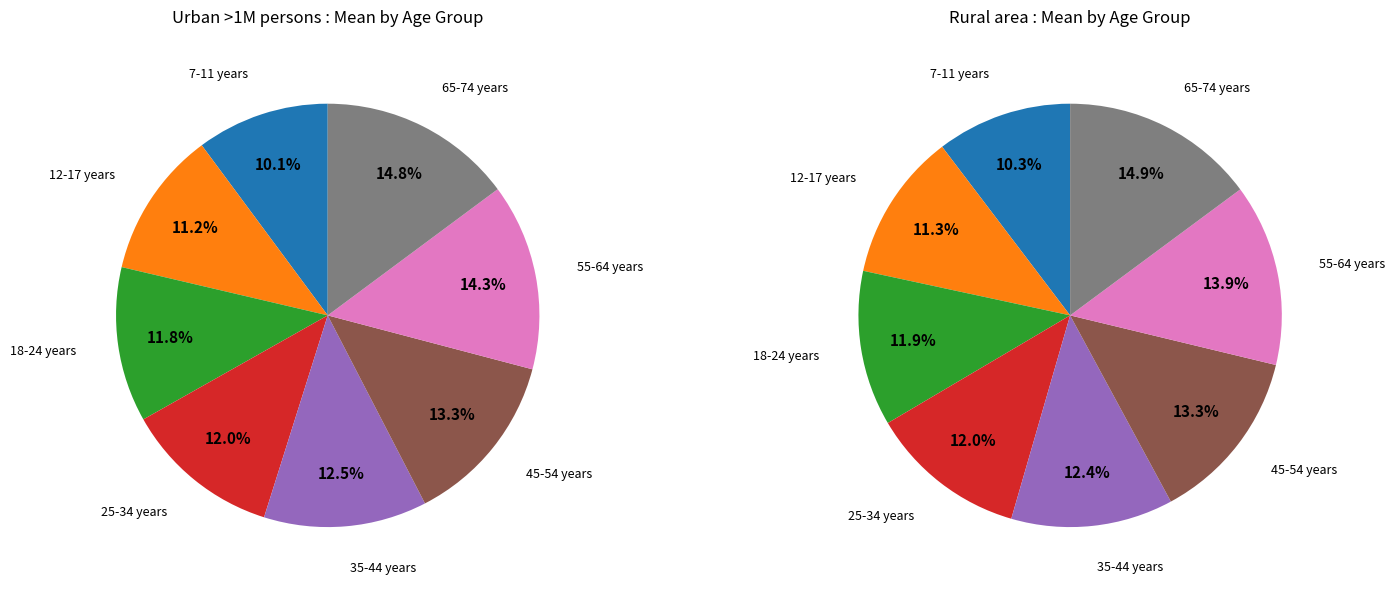

What is the total percentage of 65-74 years and 35-44 years?

27.3%